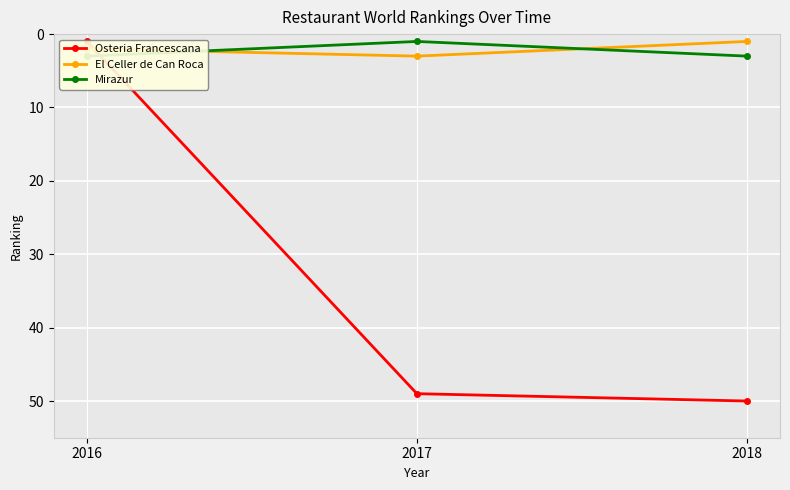

Which series has the largest range (max minus min)?

Osteria Francescana